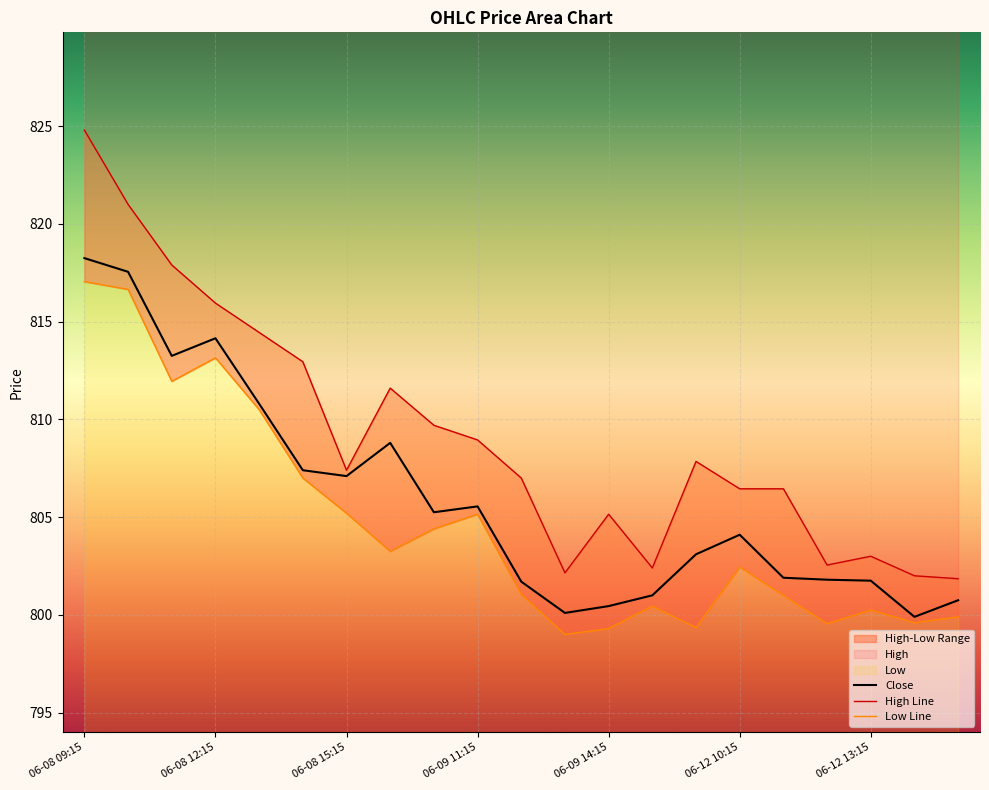

True or false: High and Low intersect in this chart.

False